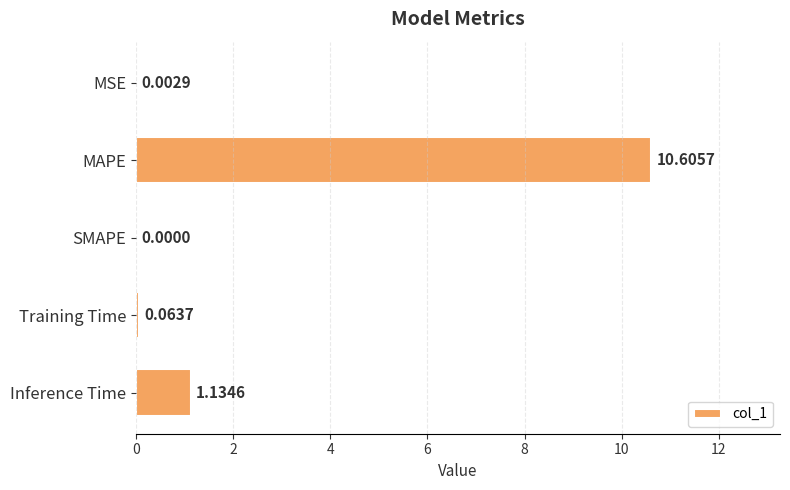

At which label is the value closest to 5?

Inference Time